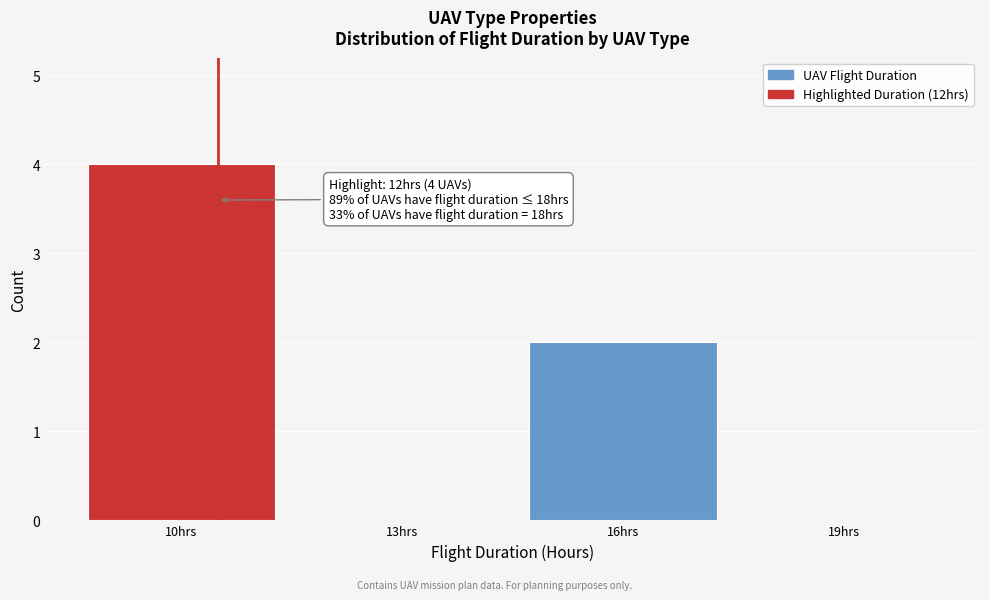

Reading right to left, extract all data points from this chart.

19hrs=0	16hrs=2	13hrs=0	10hrs=4